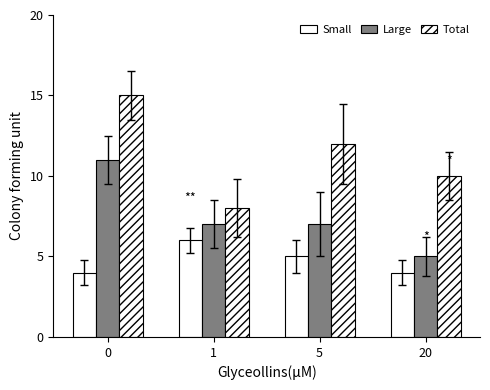

What is the value of the Large bar at the 2nd from the left?

7